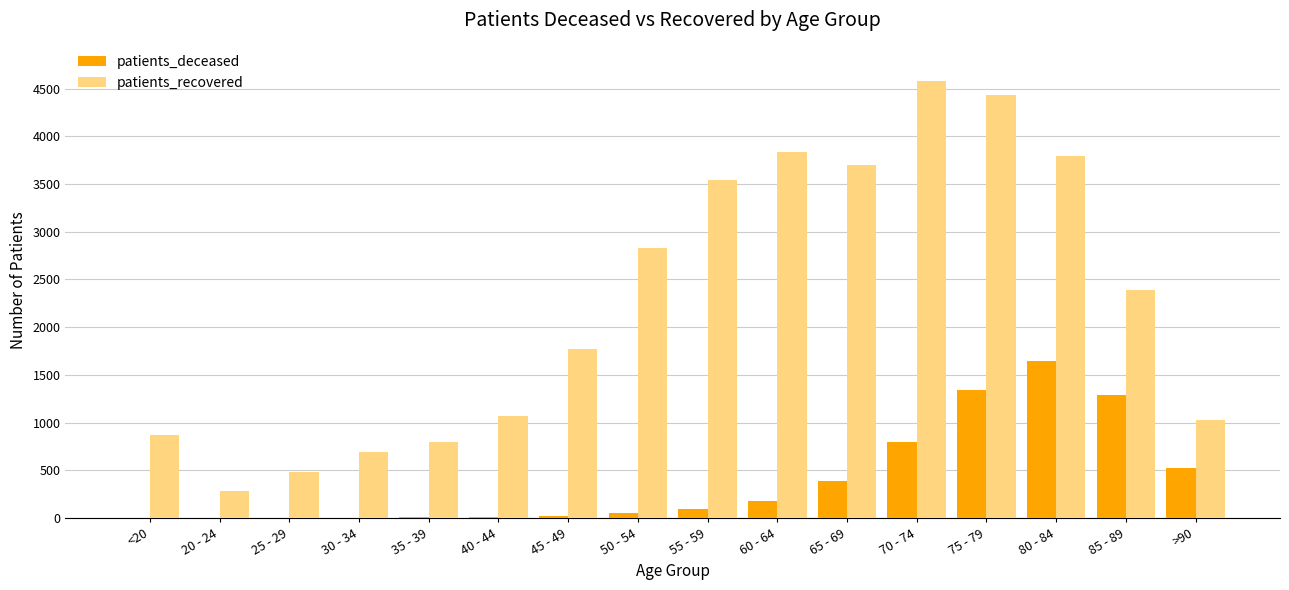

Which series has the widest spread of values?

patients_recovered